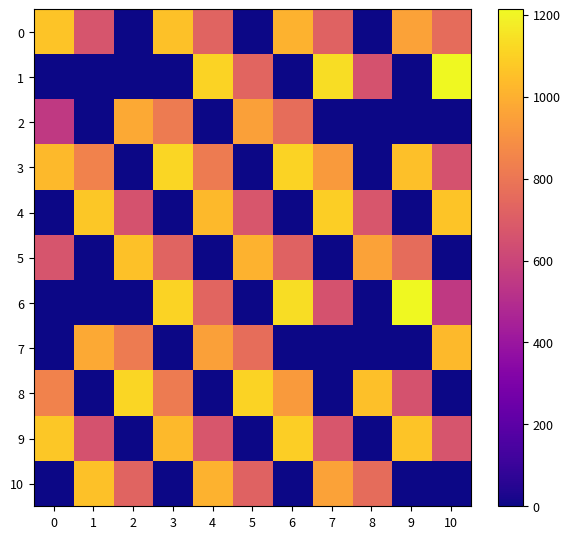

At 4, list the series in order from smallest to largest.

2, 5, 8, 9, 0, 6, 3, 7, 10, 4, 1